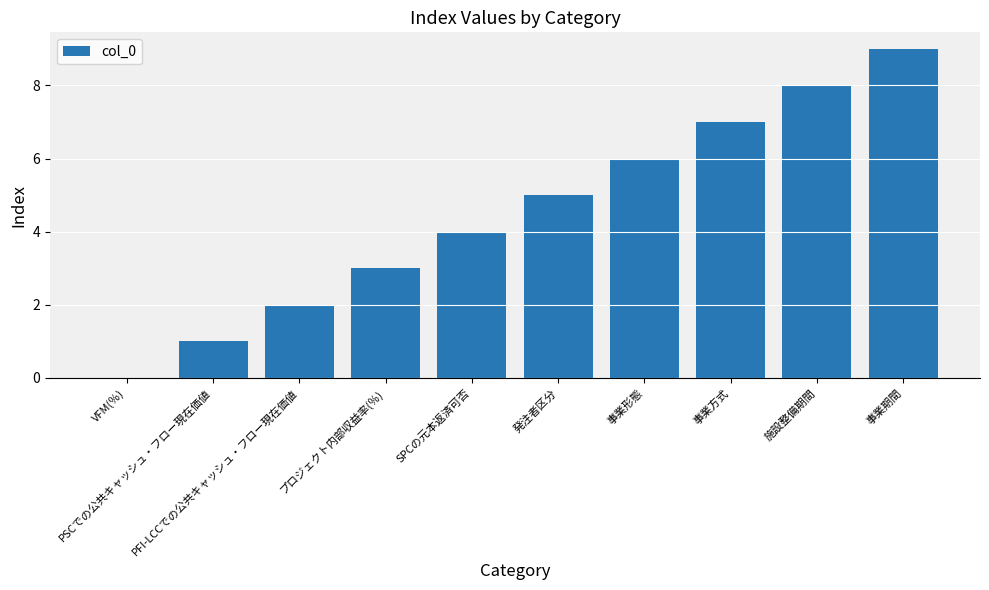

What is the maximum value shown in the chart?

9